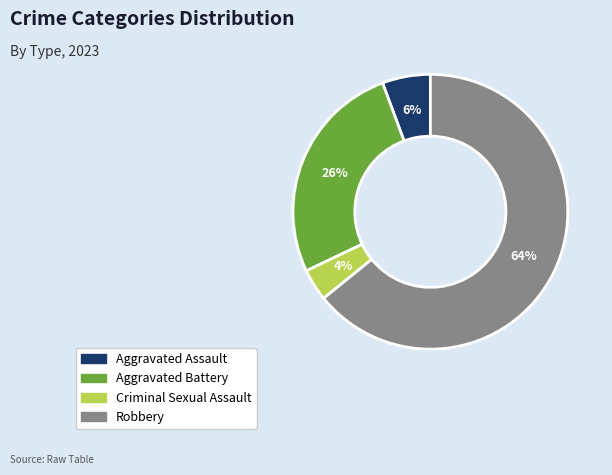

Rank the categories by value from highest to lowest.

Robbery, Aggravated Battery, Aggravated Assault, Criminal Sexual Assault